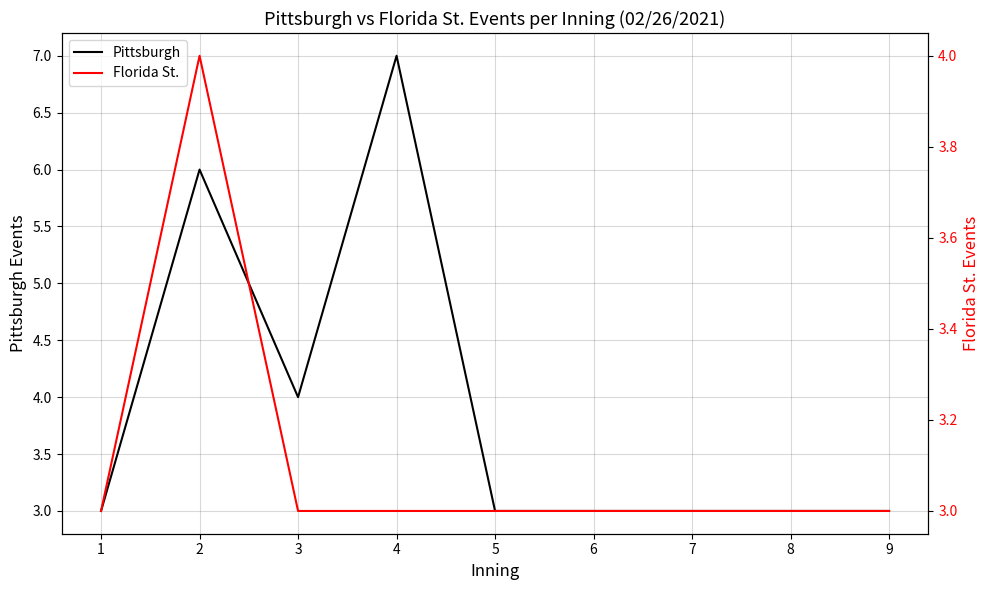

Reading left to right, transcribe all the data shown in this chart.

Pittsburgh: 1=3	2=6	3=4	4=7	5=3	6=3	7=3	8=3	9=3
Florida St.: 1=3	2=4	3=3	4=3	5=3	6=3	7=3	8=3	9=3